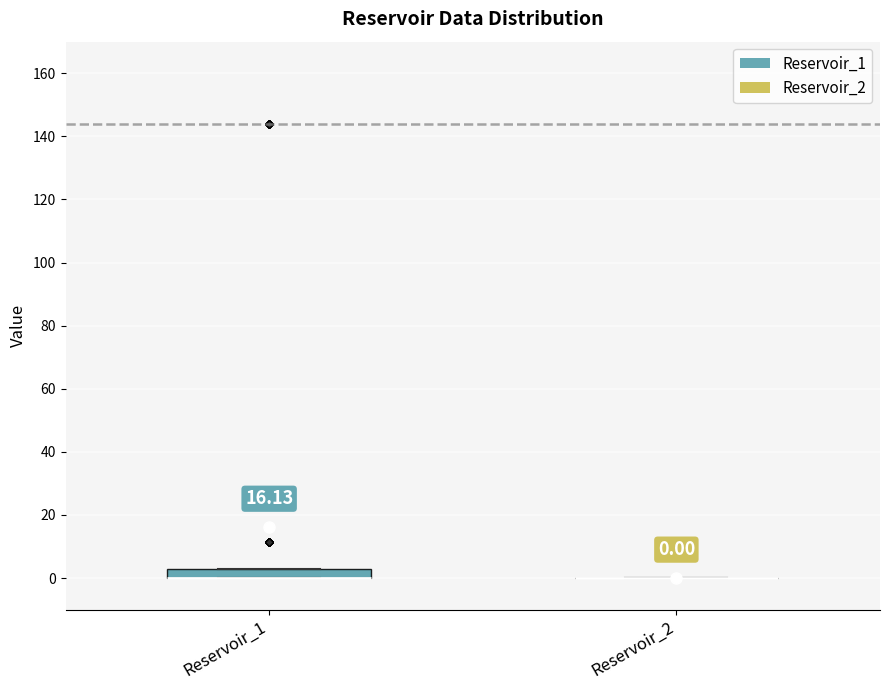

Comparing the boxes themselves (not the whiskers), which one is the tallest?

Reservoir_1